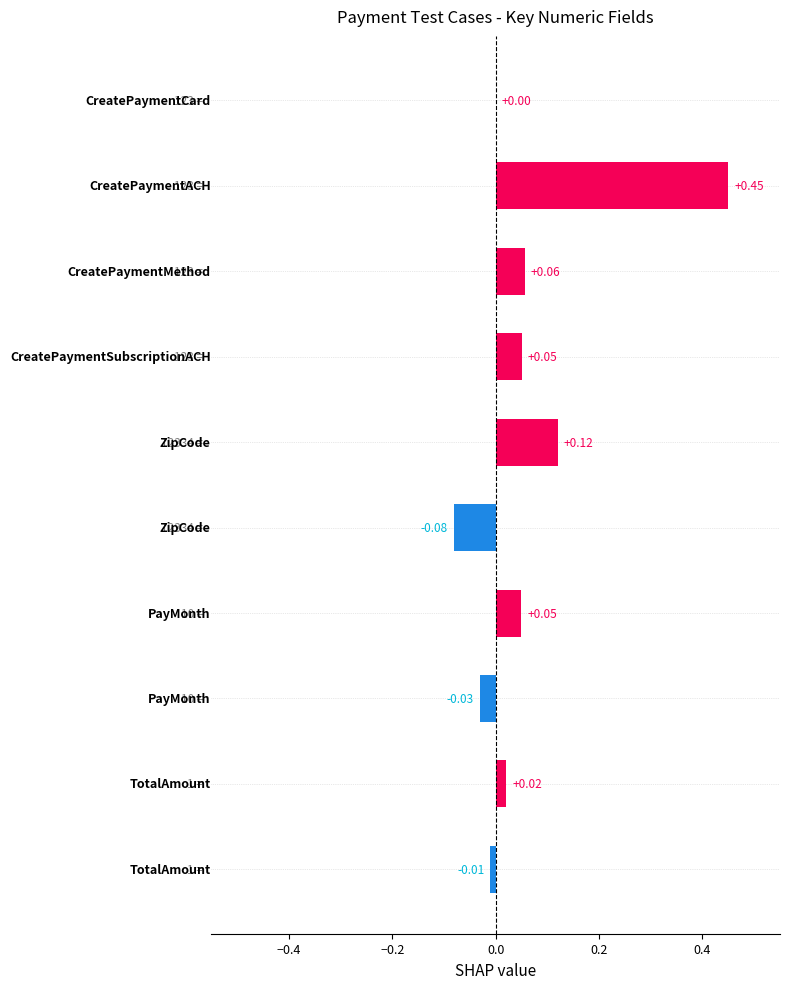

What is the sum of all values?

0.6